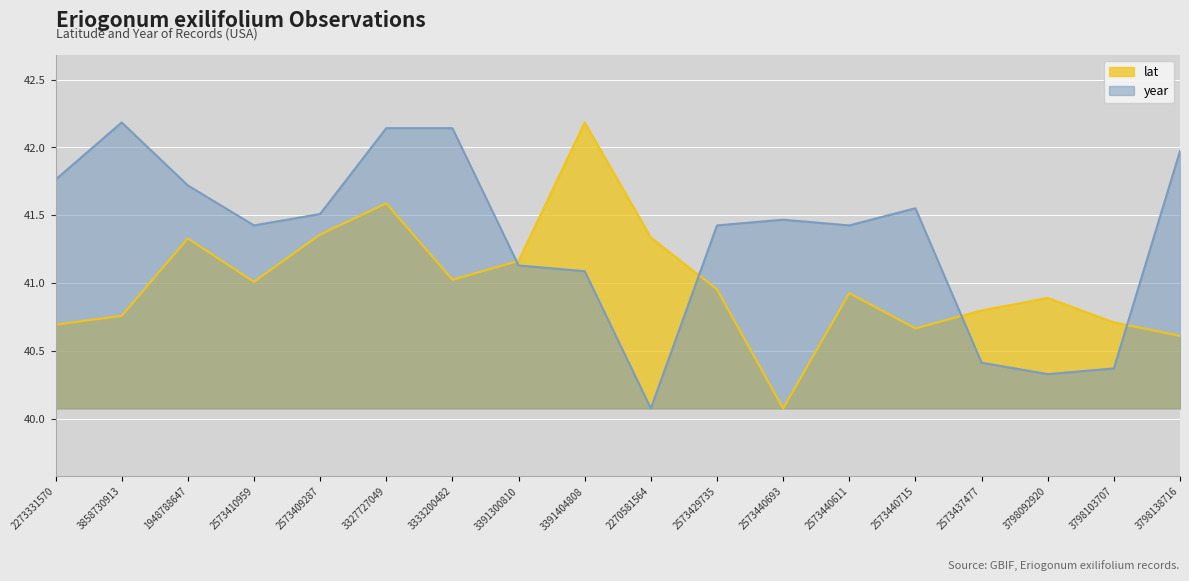

The value of year at 3798092920 is 67.5. True or false?

False